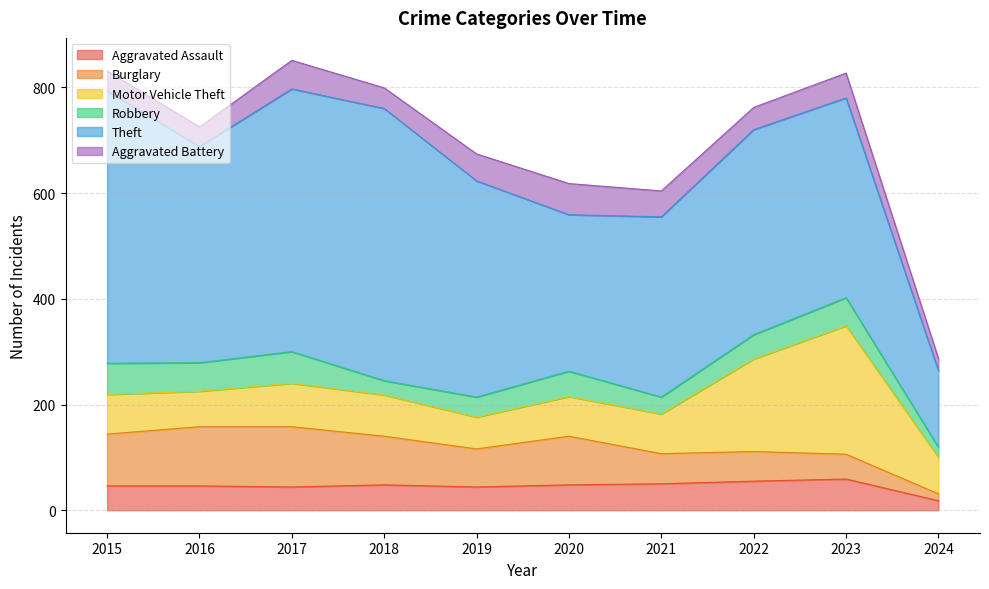

Reading right to left, extract all data points from this chart.

Aggravated Assault: 18	59	55	50	48	44	48	44	46	46
Burglary: 13	47	56	57	92	72	92	114	112	98
Motor Vehicle Theft: 69	243	175	75	75	60	78	82	67	75
Robbery: 19	53	46	32	48	38	27	60	54	59
Theft: 145	378	388	341	296	409	515	497	409	515
Aggravated Battery: 23	47	42	49	59	51	39	54	37	38